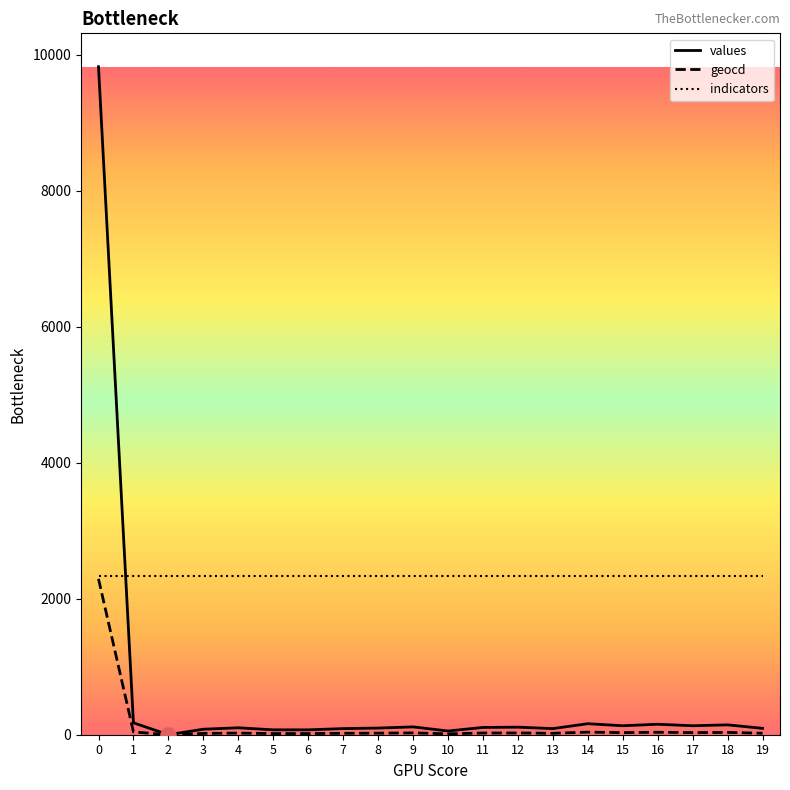

Which series has the largest total across all categories?

indicators